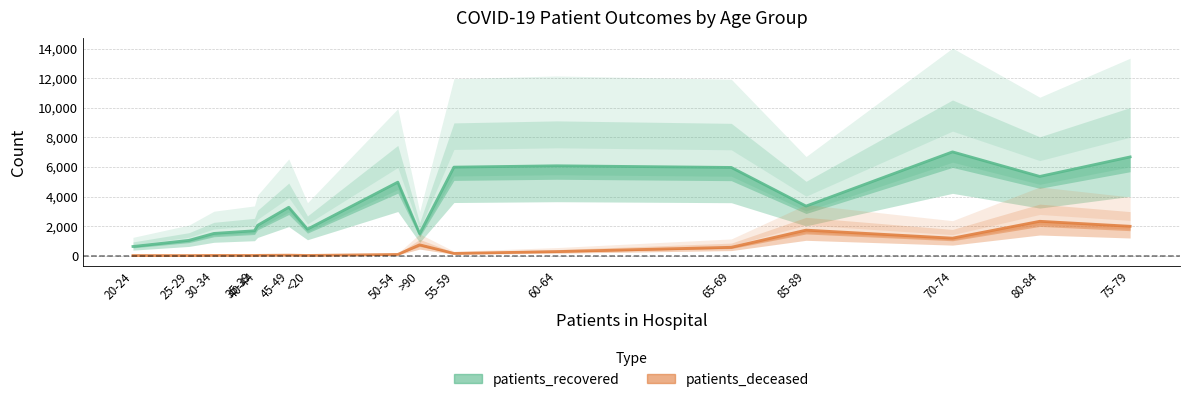

True or false: patients_deceased and patients_recovered cross at least once.

False